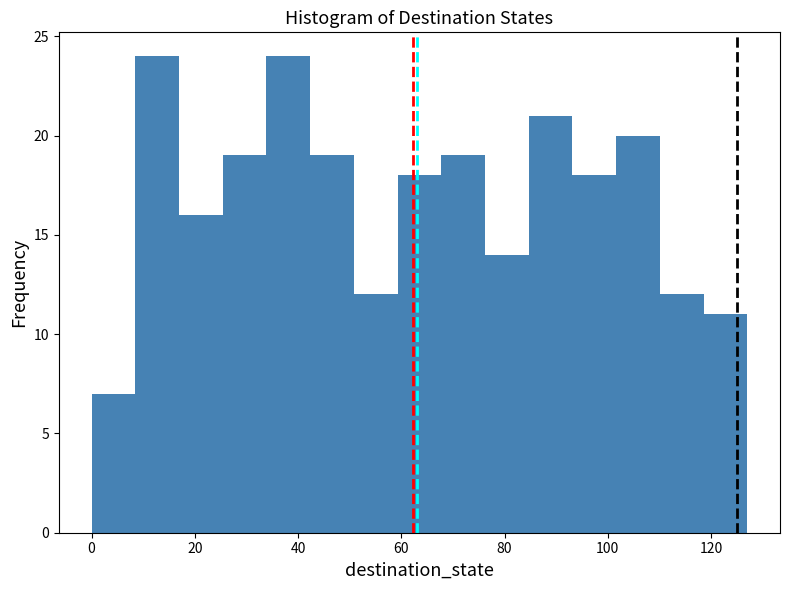

Reading left to right, transcribe this chart: for each bar, give the range it covers on the x-axis and its height. Neither the bar edges nor the heights are printed on the chart, so give them approximately, as read against the axes.

0 to 8: 7
8 to 16: 24
16 to 26: 16
26 to 34: 19
34 to 42: 24
42 to 50: 19
50 to 60: 12
60 to 68: 18
68 to 76: 19
76 to 84: 14
84 to 94: 21
94 to 102: 18
102 to 110: 20
110 to 118: 12
118 to 128: 11